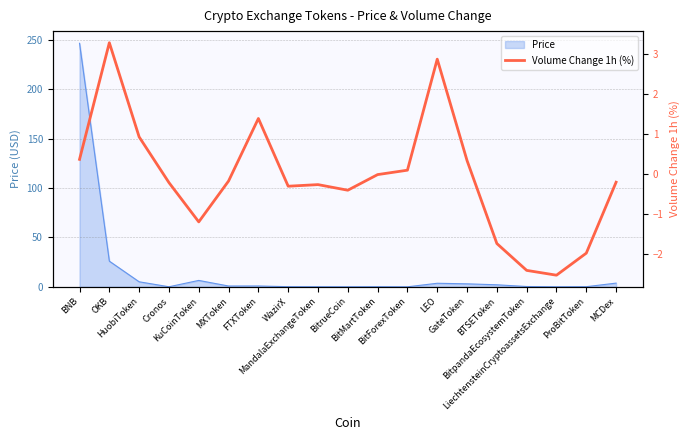

Is it true that the value at GateToken is 0.5?

False